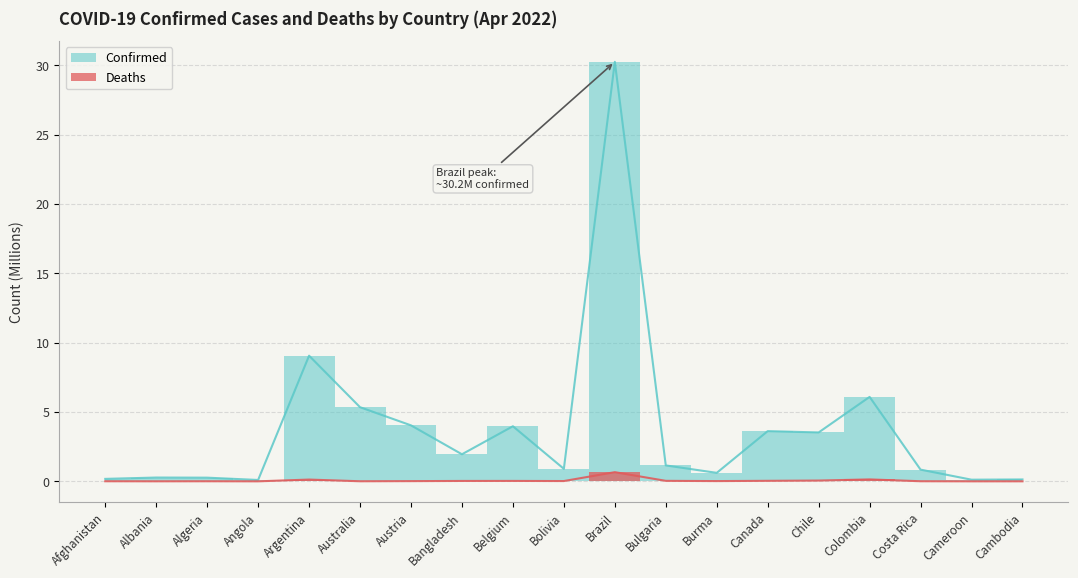

The Deaths series shows 0.0 at Australia. True or false?

False